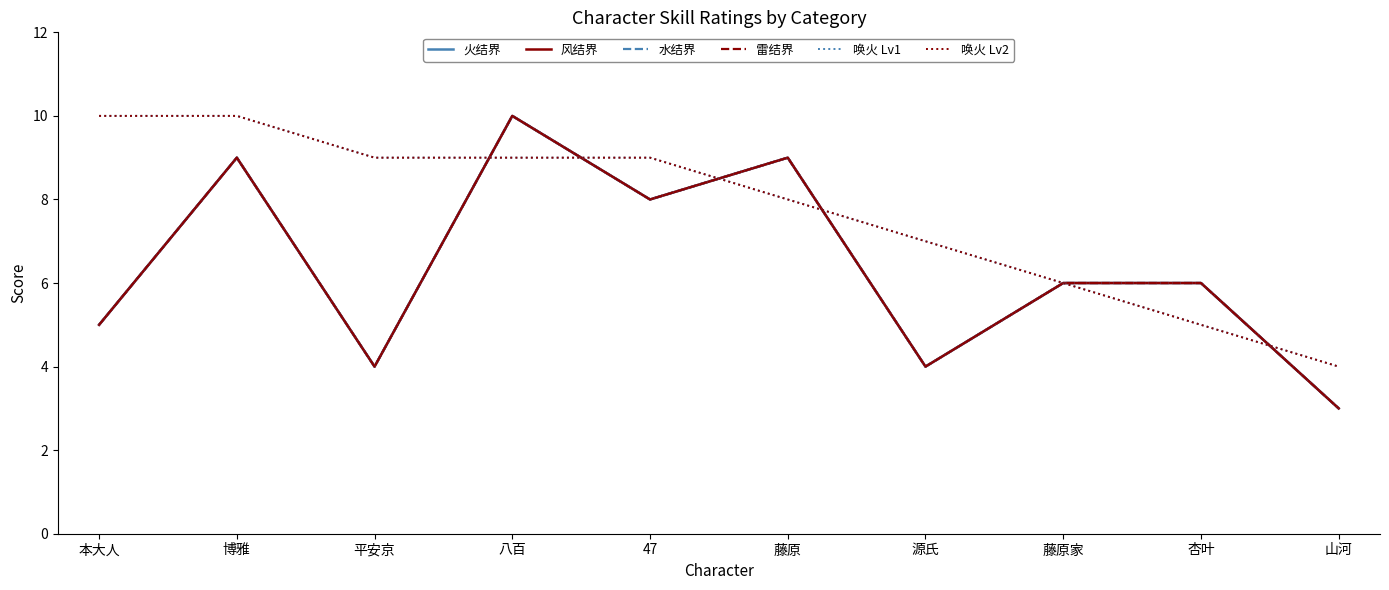

What is the difference between the second highest and minimum values in the 火结界 series?

6